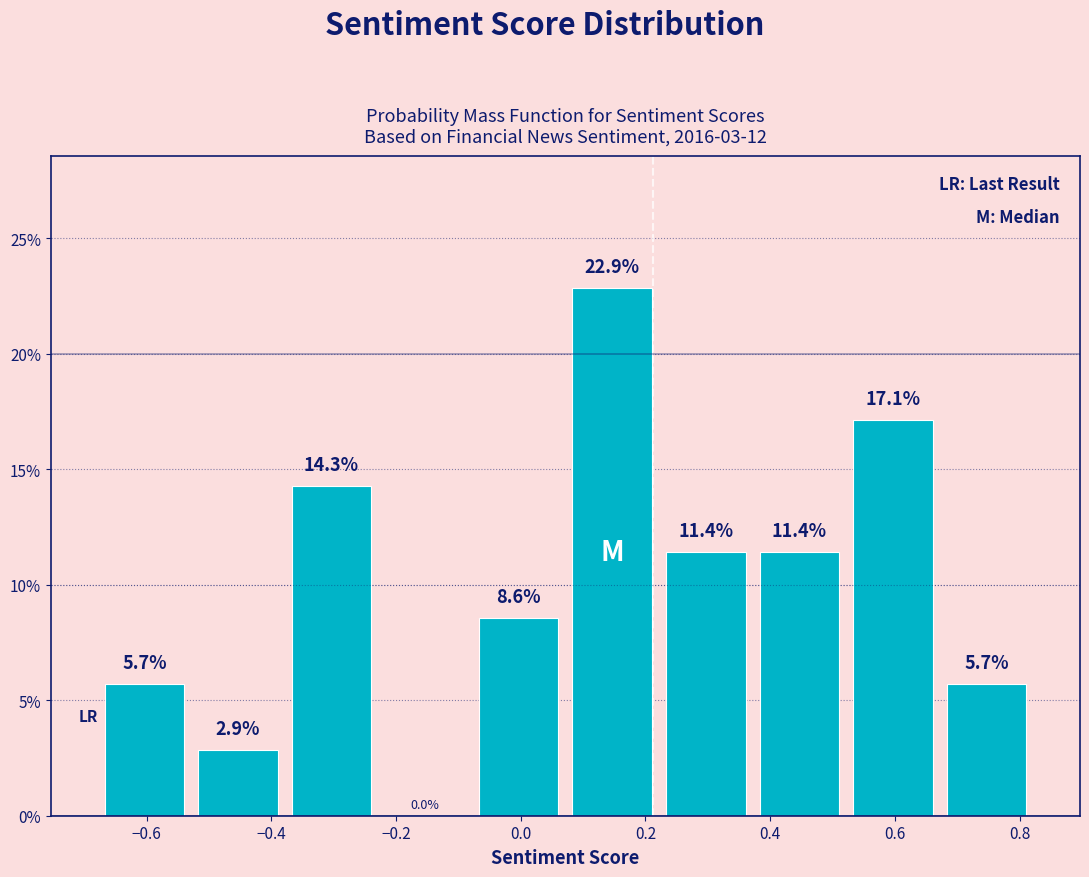

Over which range of the x-axis is the bar tallest?

0.08 to 0.22